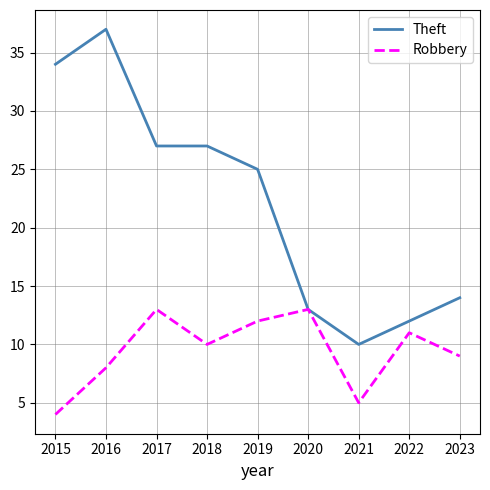

Is it true that Robbery equals 5 at 2021?

True